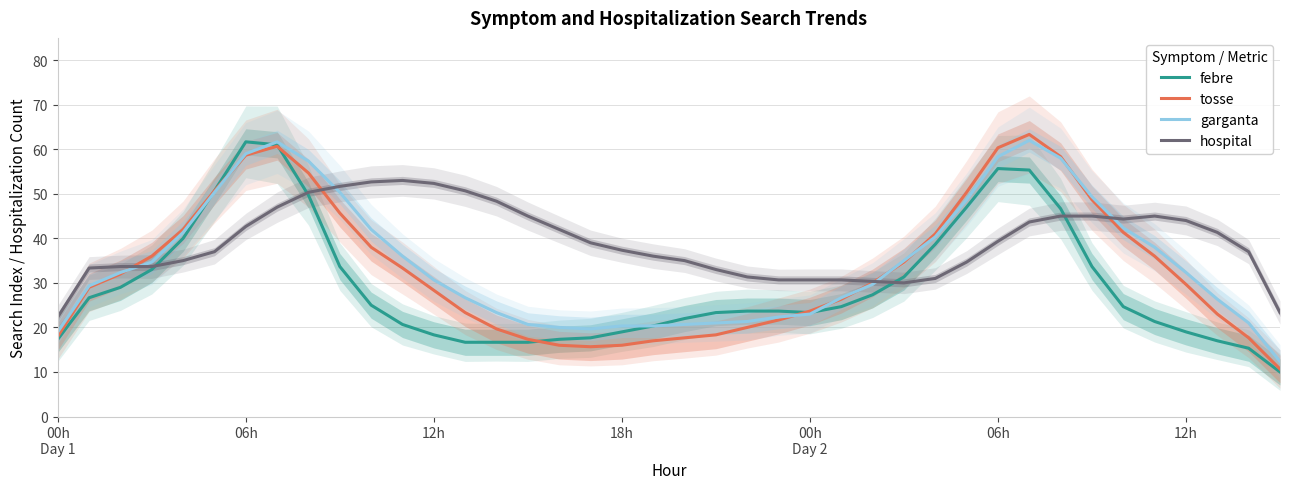

Where is the first local minimum for garganta?

17